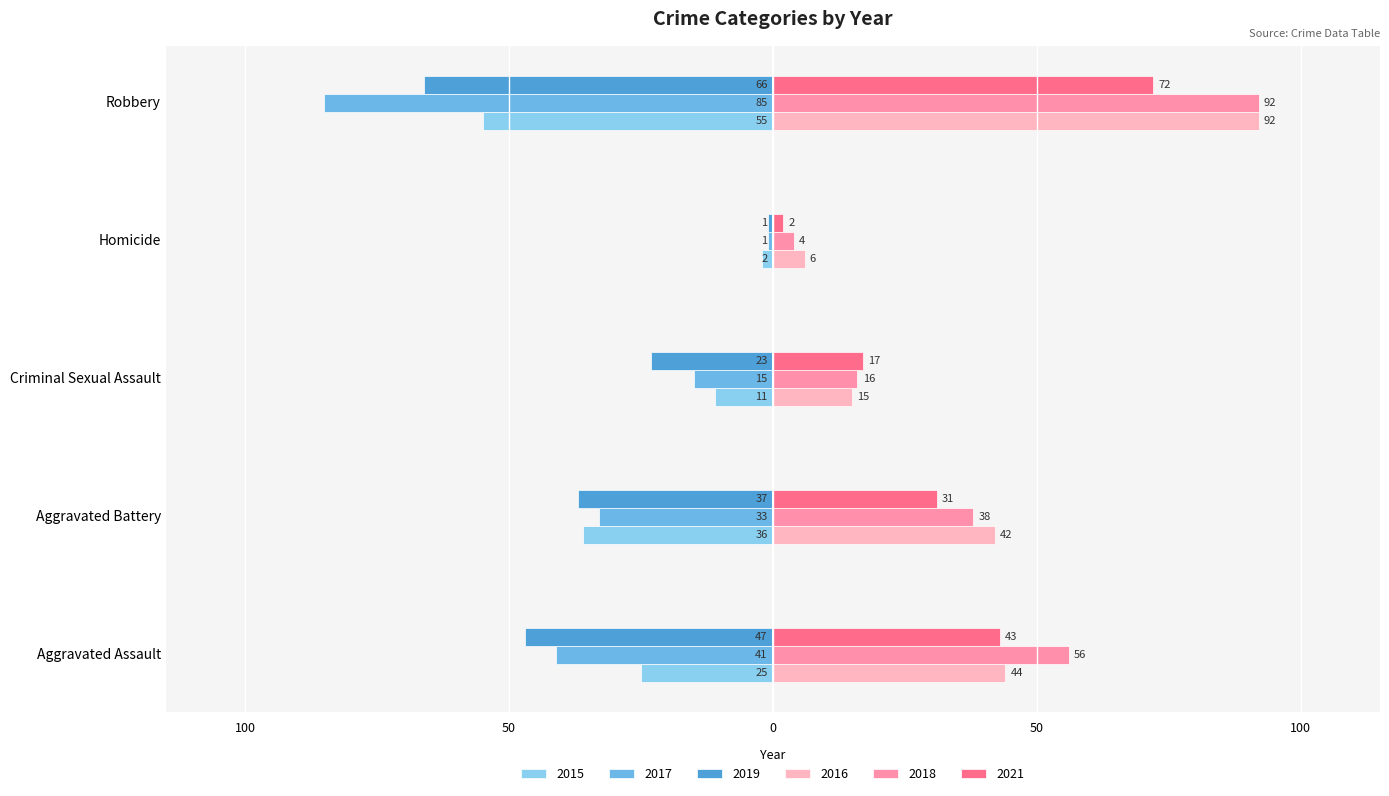

What is the difference between the 2016 values at Aggravated Battery and Robbery?

50